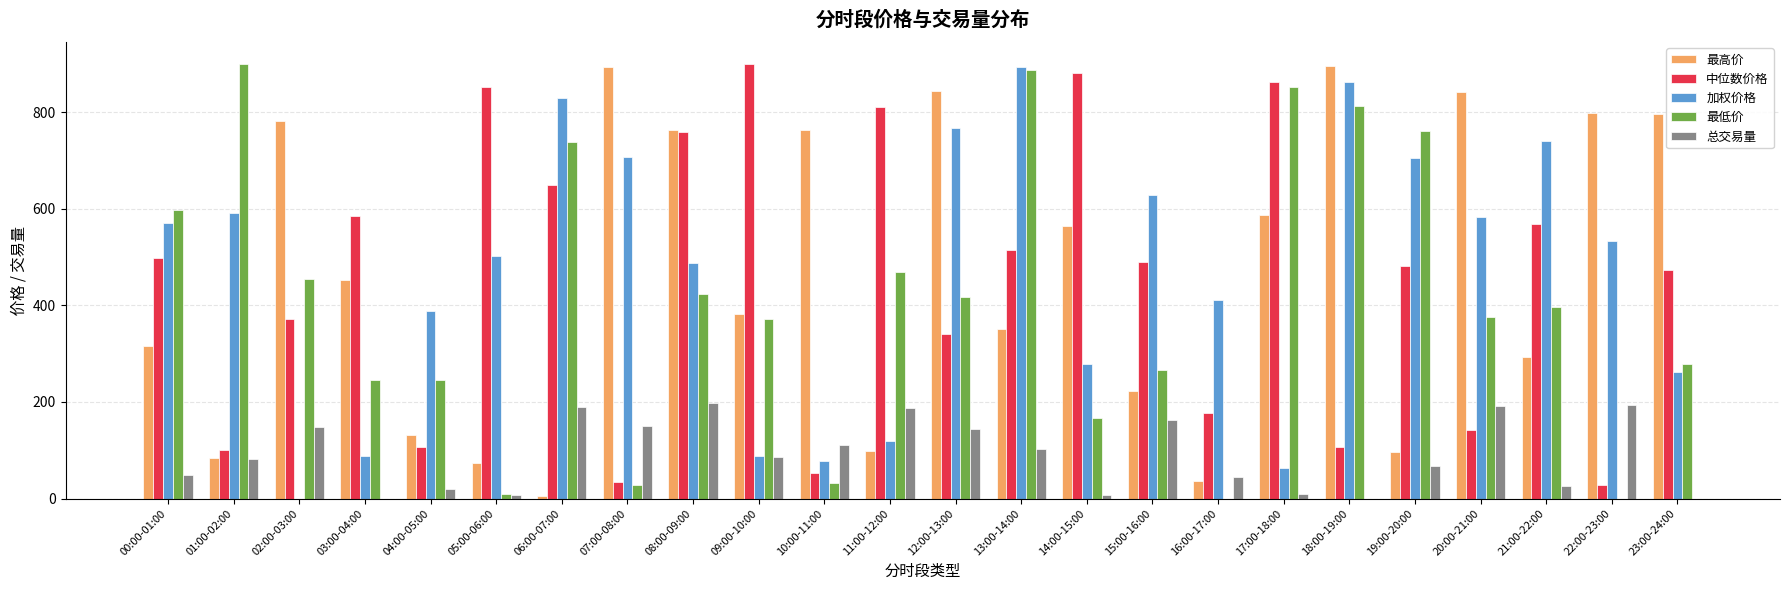

What is the maximum value shown in the chart?

899.9